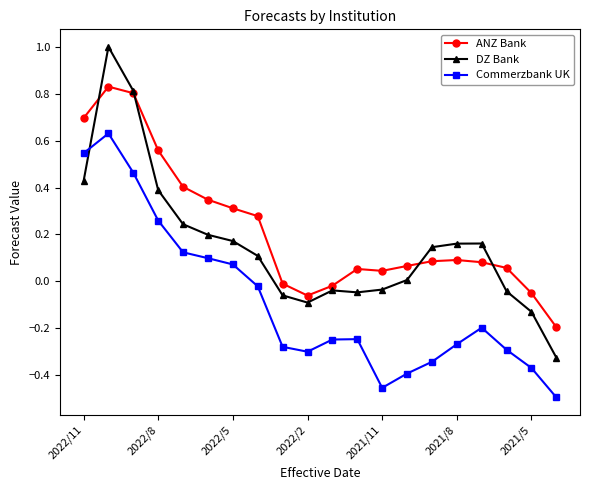

List the series in order of their peak value, highest first.

DZ Bank, ANZ Bank, Commerzbank UK